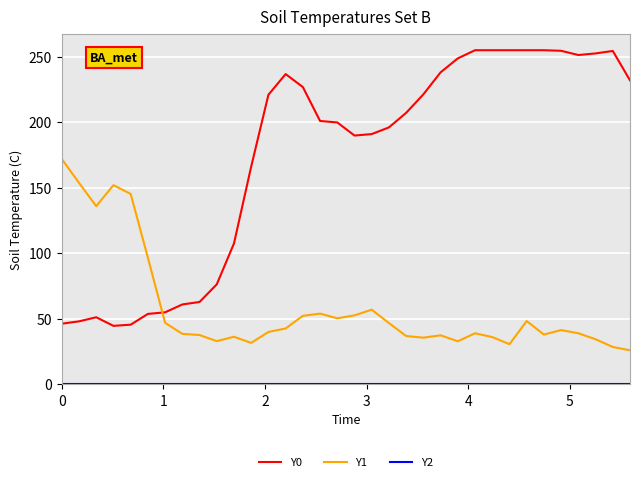

What is the greatest value displayed?

255.0